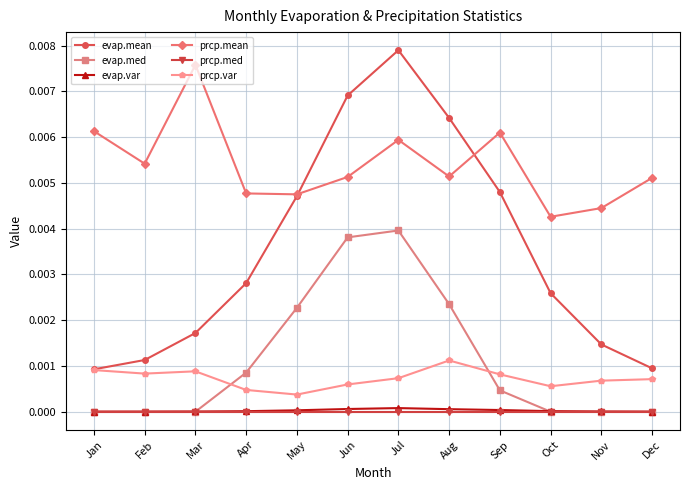

At which category does the chart reach its peak across all series?

Jul